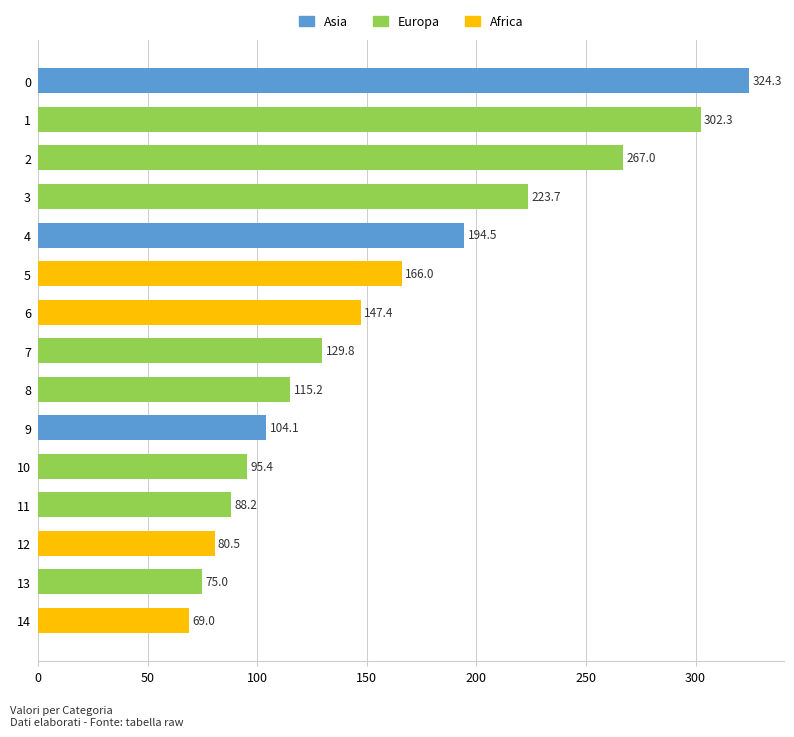

Between 11 and 7, which is larger?

7